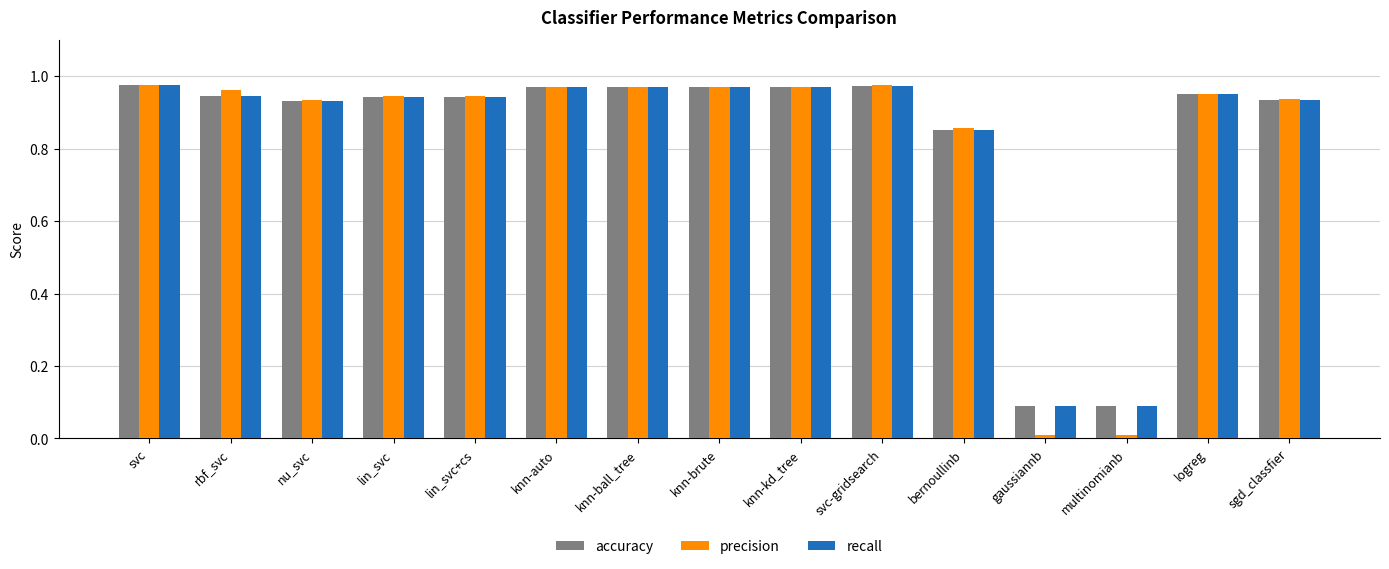

Which series has the widest spread of values?

precision